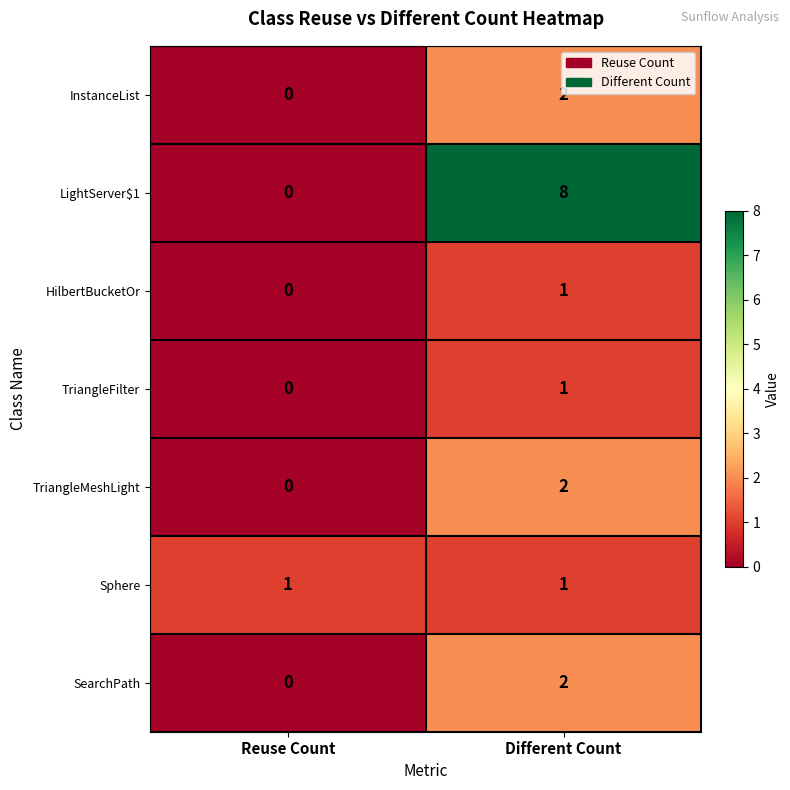

Which series has the largest range (max minus min)?

LightServer$1